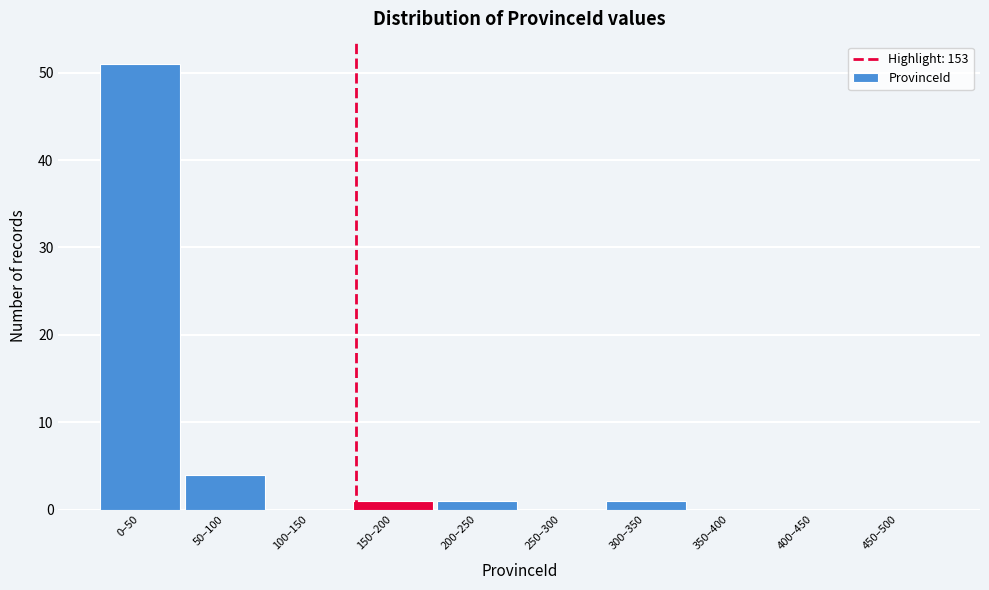

Reading left to right, transcribe all the data shown in this chart.

0–50=51	50–100=4	100–150=0	150–200=1	200–250=1	250–300=0	300–350=1	350–400=0	400–450=0	450–500=0